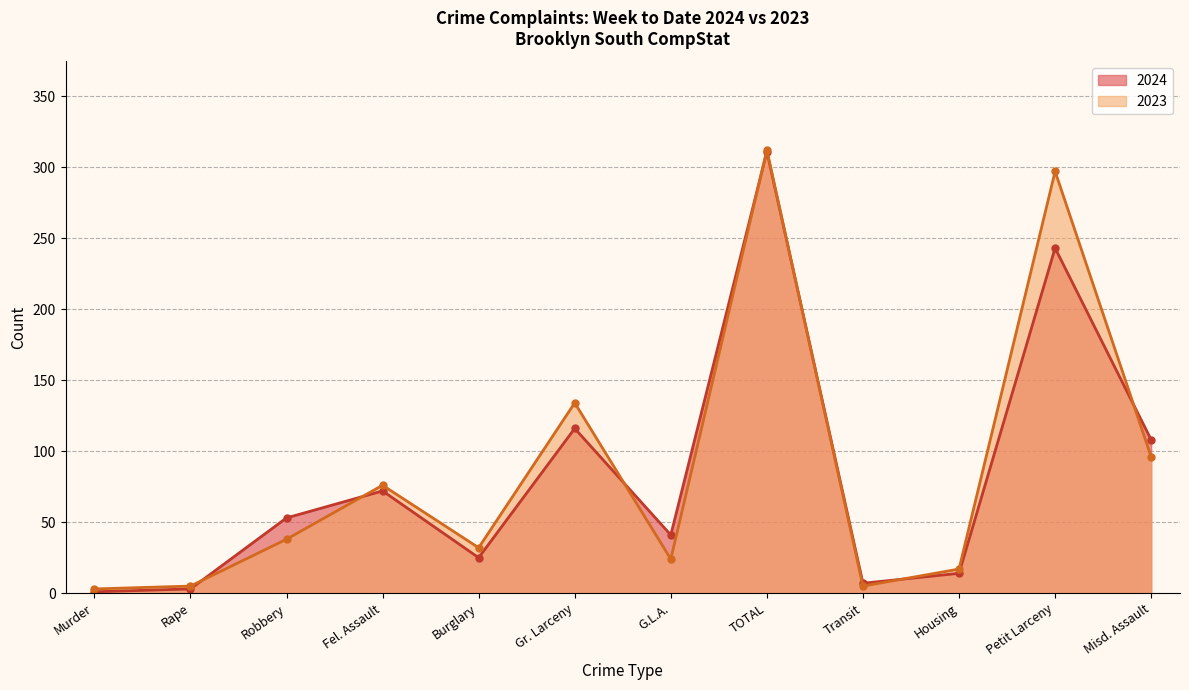

Which series has the widest spread of values?

2024